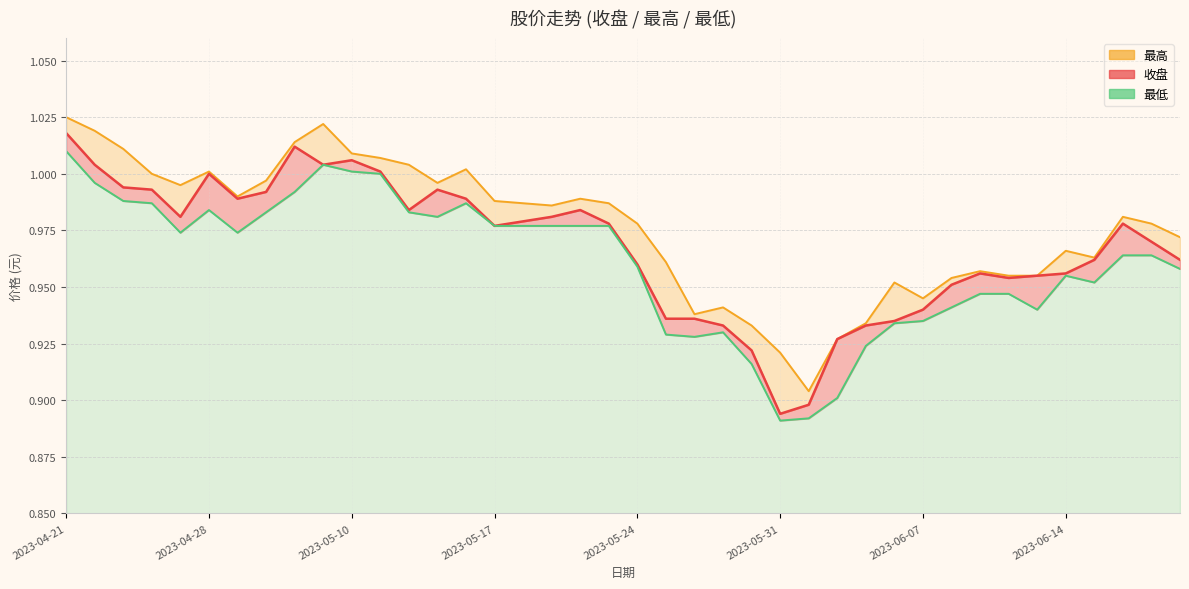

At which category is the sum across all series the highest?

2023-04-21